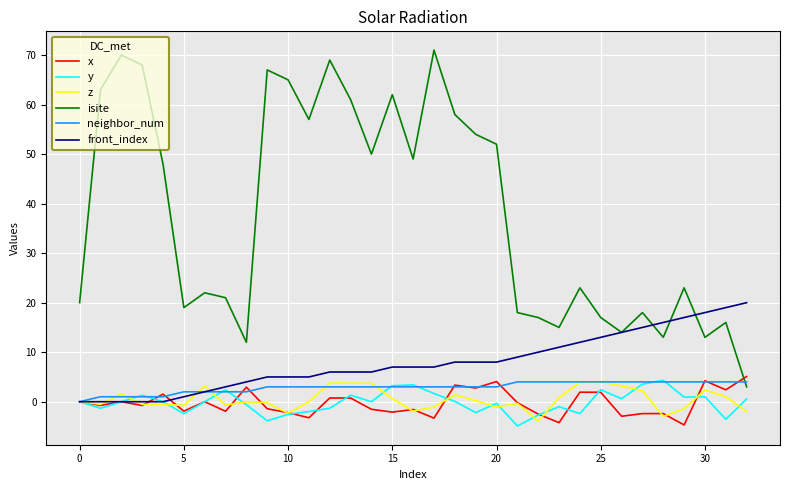

Which series has the largest total across all categories?

isite